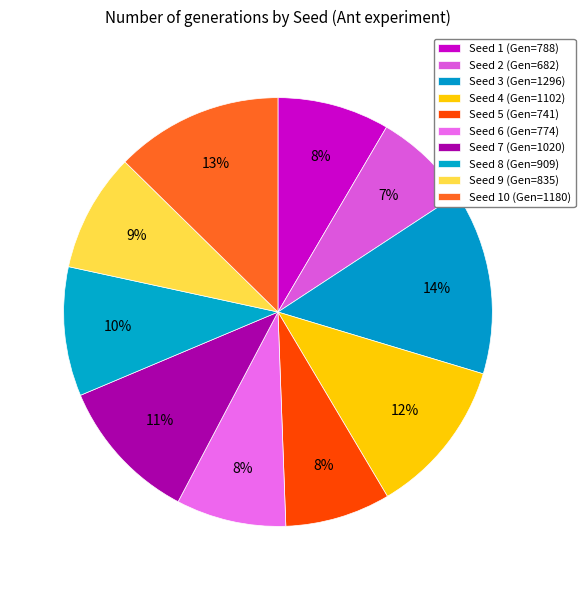

How many segments does this pie chart have?

10